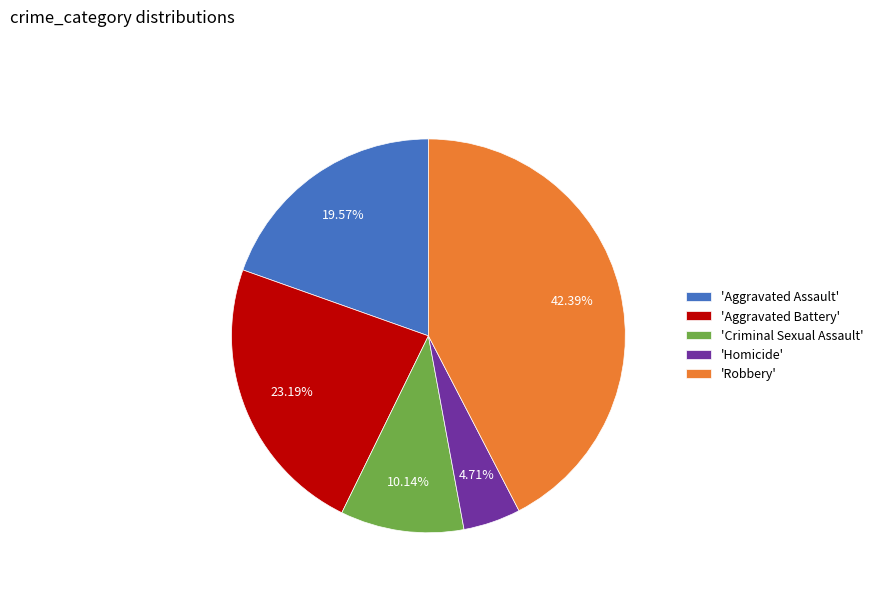

Does any single category account for the majority?

No